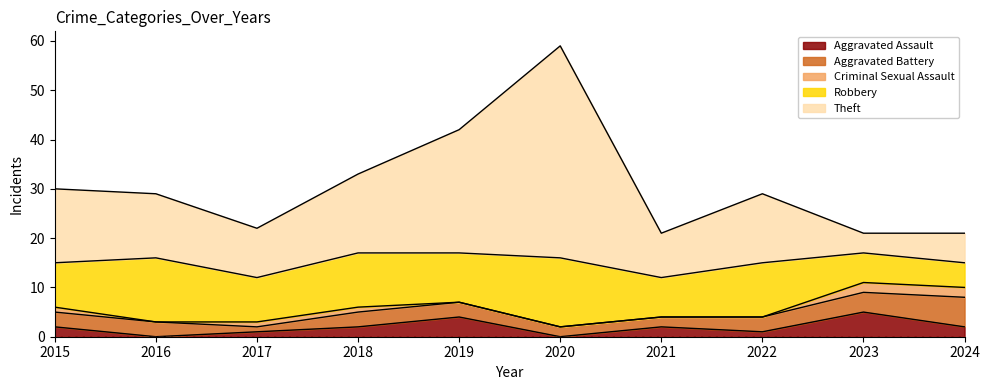

The Aggravated Assault series shows 1 at 2017. True or false?

False